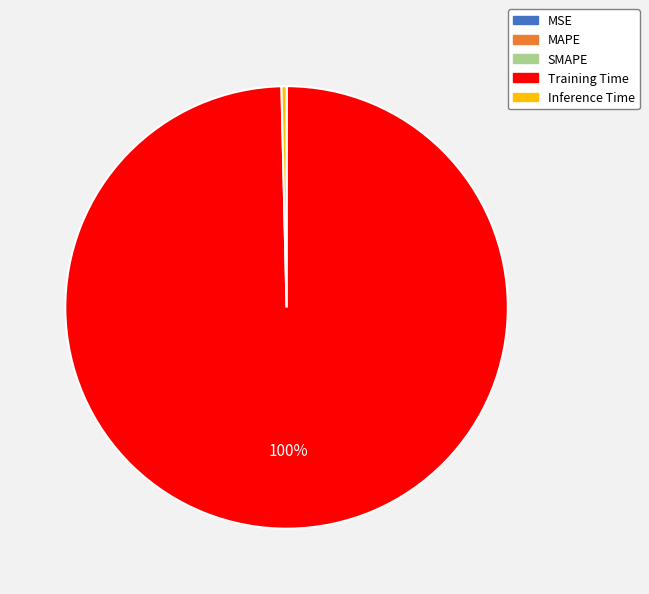

Is it true that Inference Time is 0% of the pie?

True